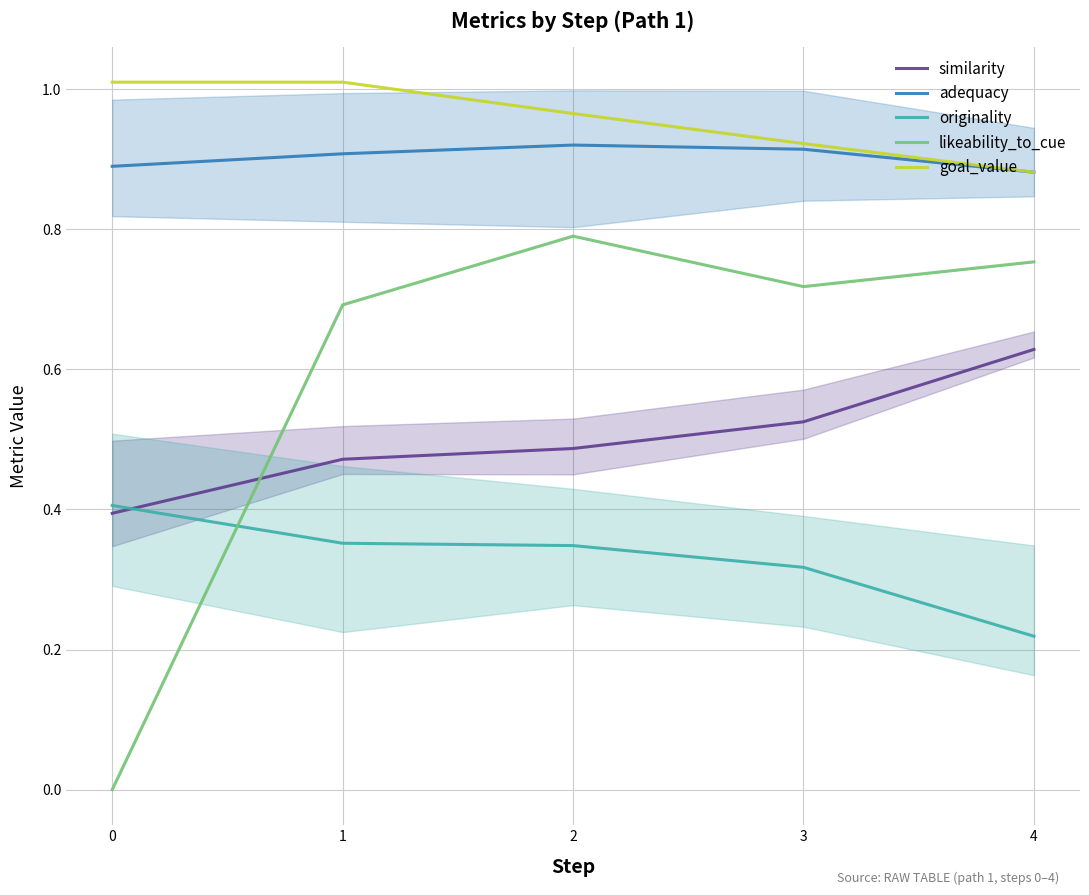

What are all the series names shown in the legend?

similarity, adequacy, originality, likeability_to_cue, goal_value